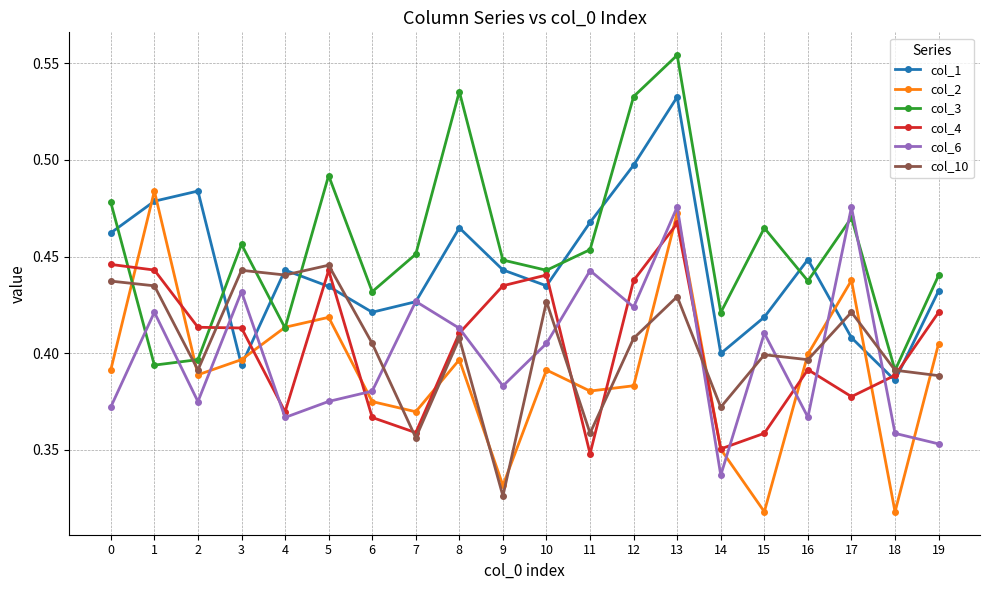

What is the difference between the second highest and second lowest values in the col_10 series?

0.1